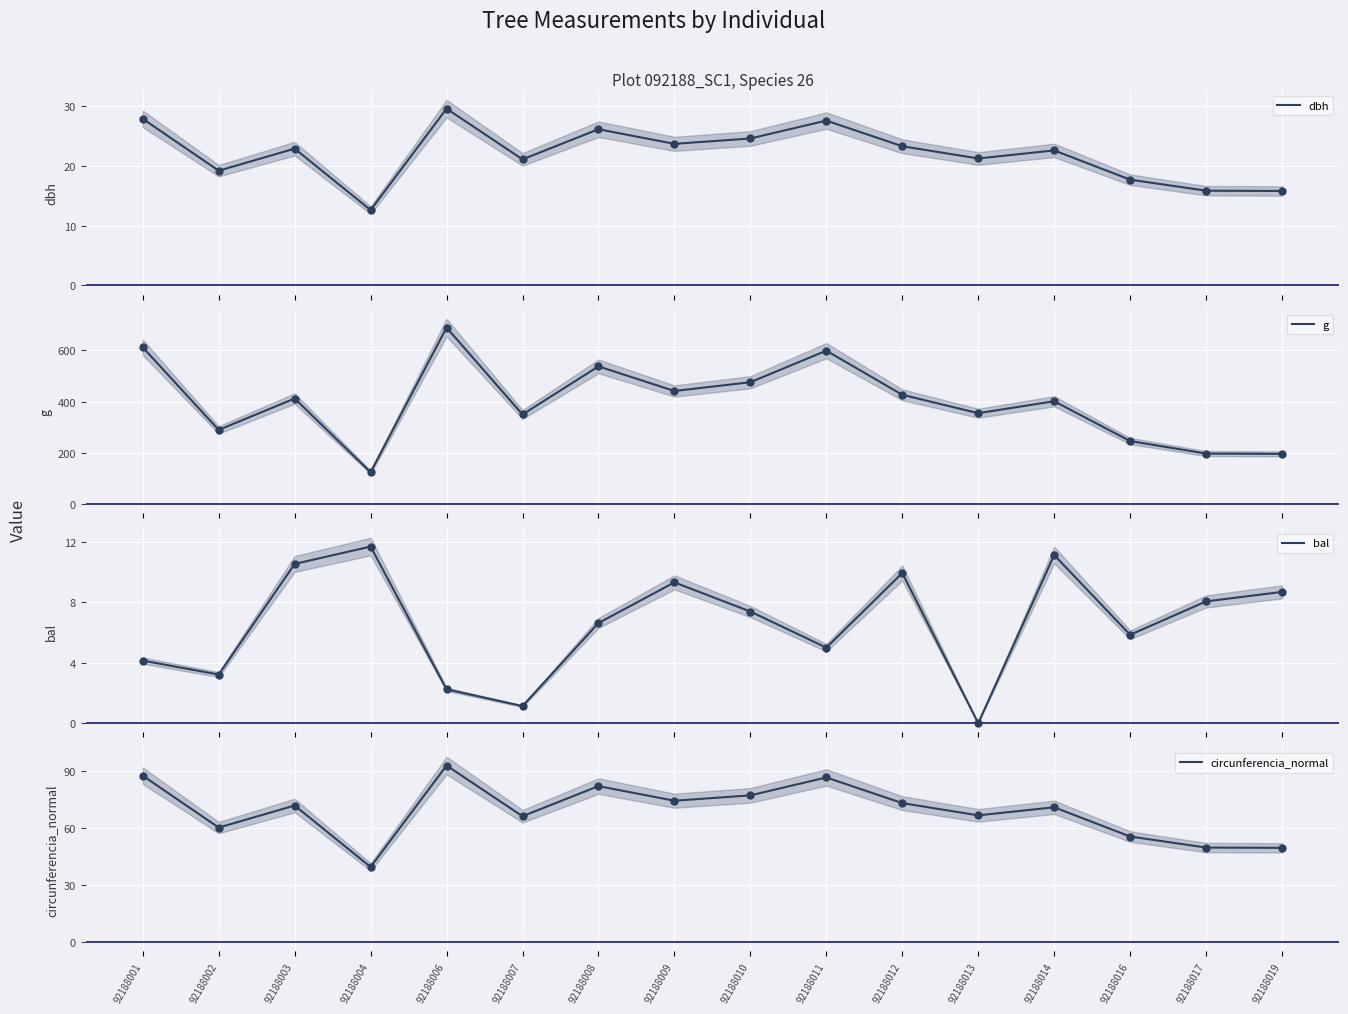

Which series contains the lowest Y value?

bal